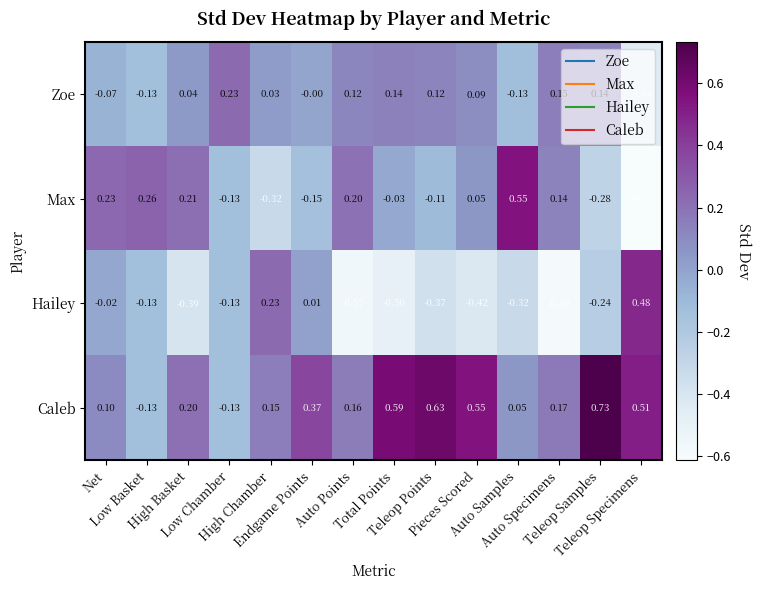

Which series has the largest total across all categories?

Caleb